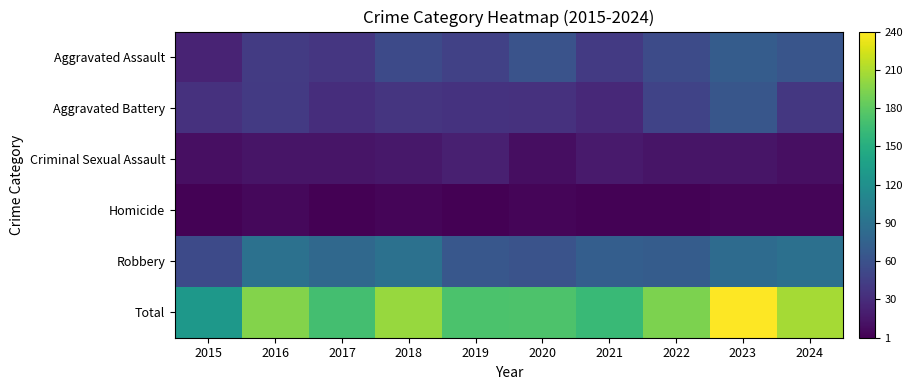

At which category does the chart reach its minimum across all series?

2017